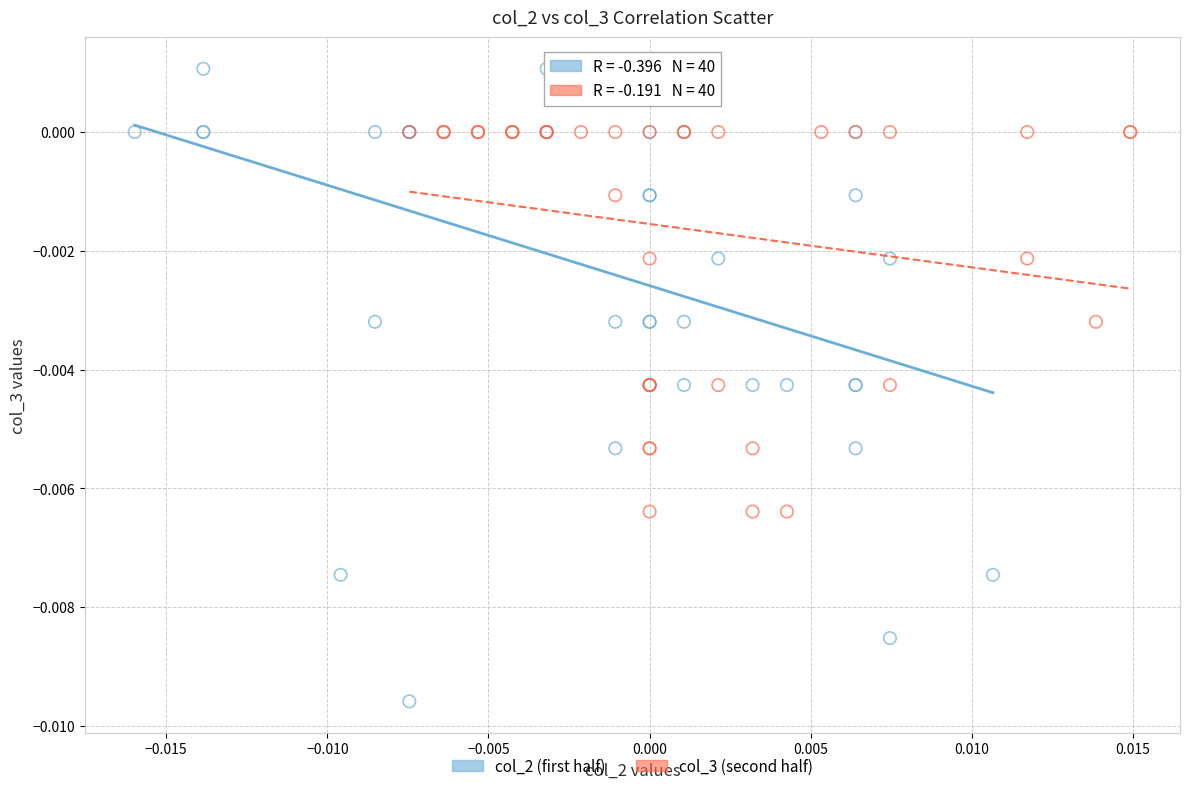

Which series contains the highest Y value?

col_2 (first half)